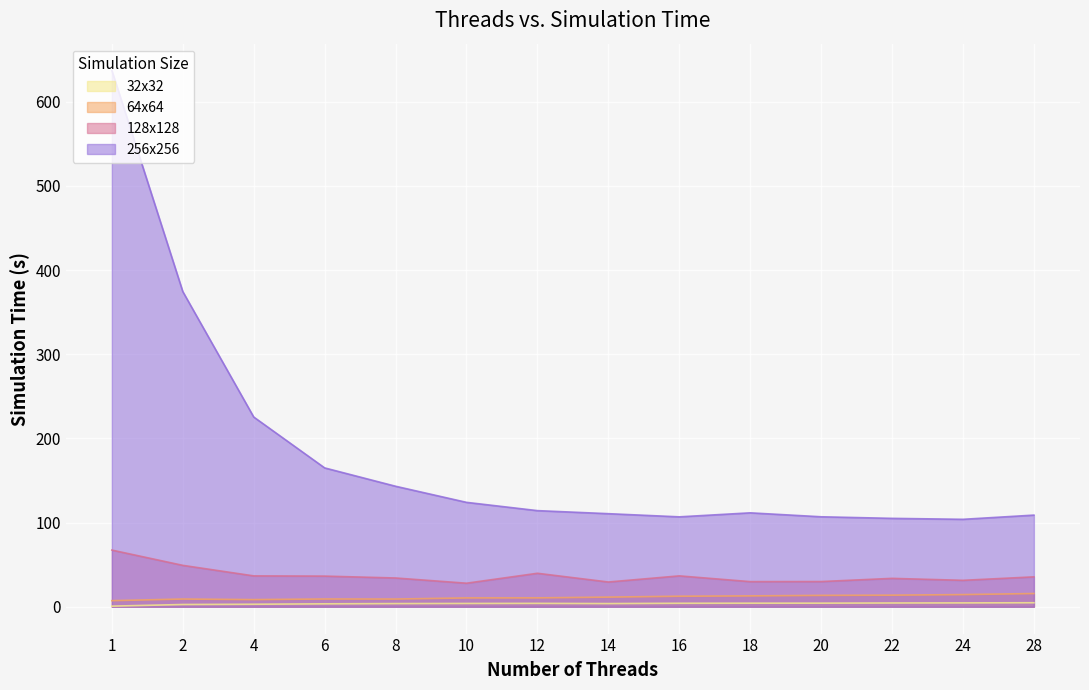

At which category does 32x32 reach its first local valley?

14